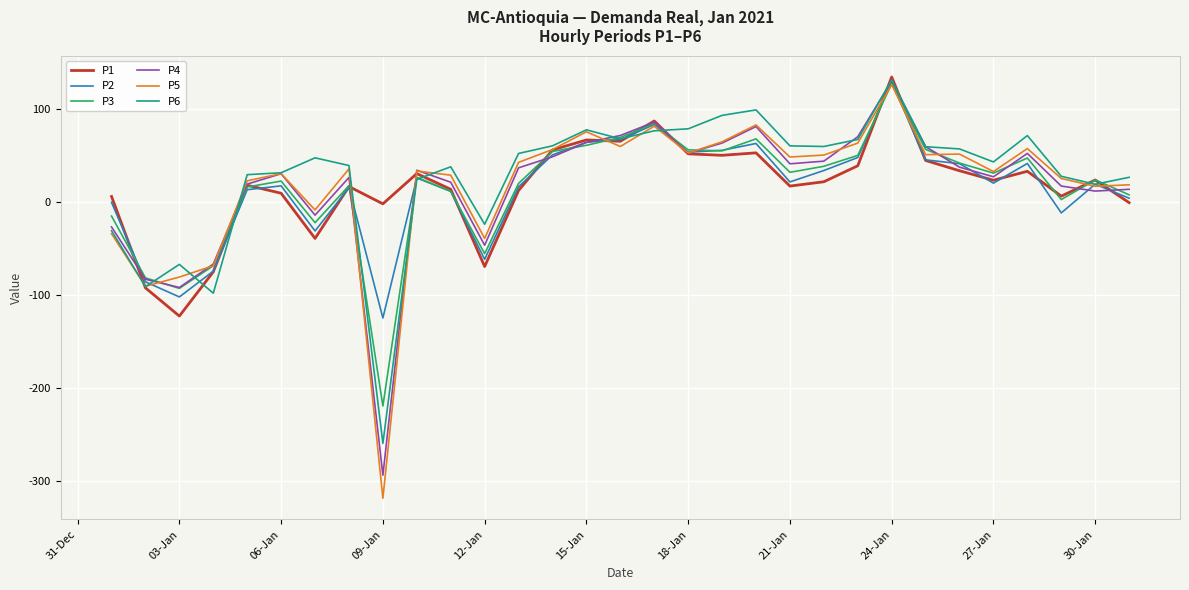

How many lines are shown in the chart?

6